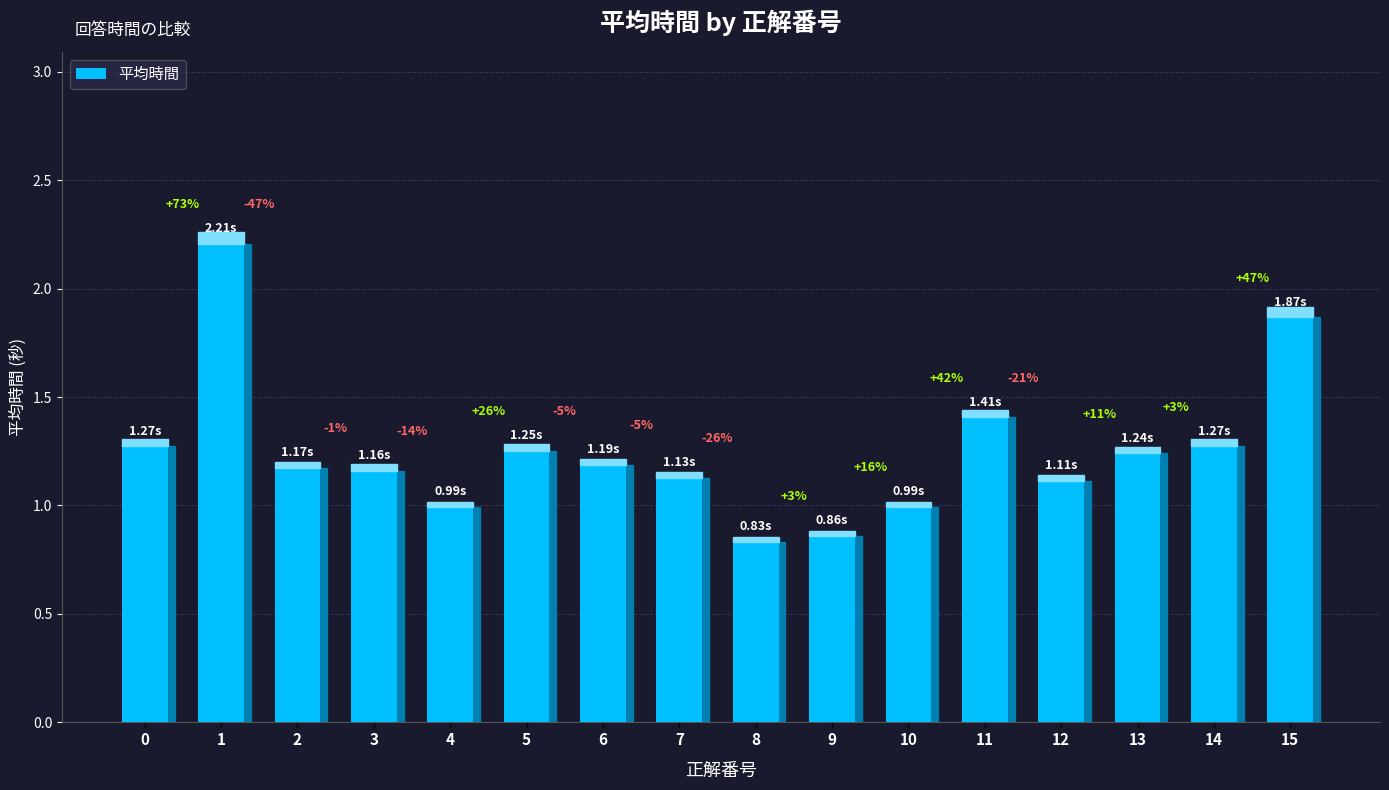

The value at 8 is 1.4. True or false?

False